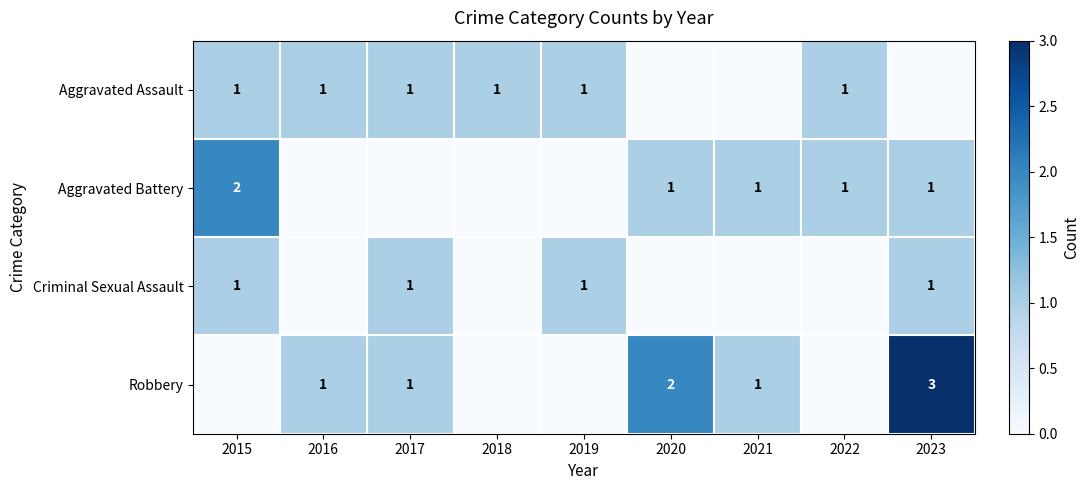

How many data points does each series have?

9